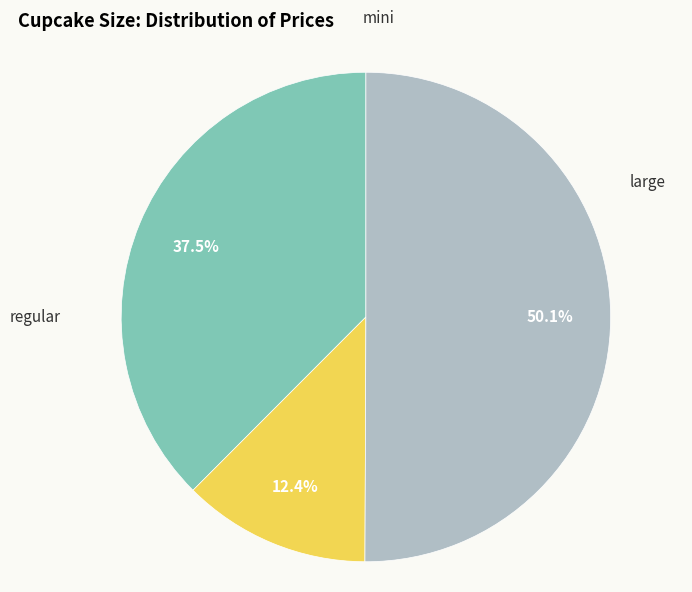

Count the number of slices in the pie.

3